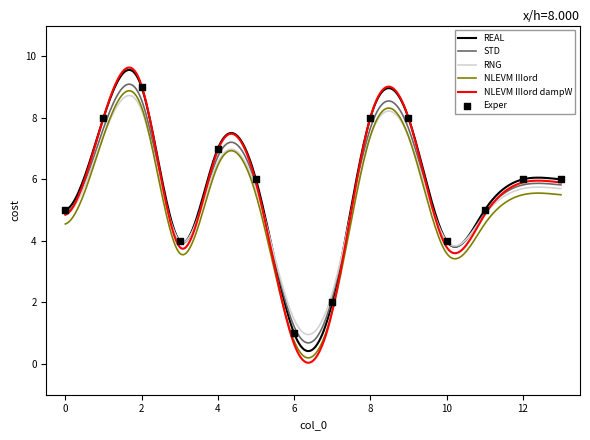

Which series has the widest spread of values?

NLEVM IIIord dampW